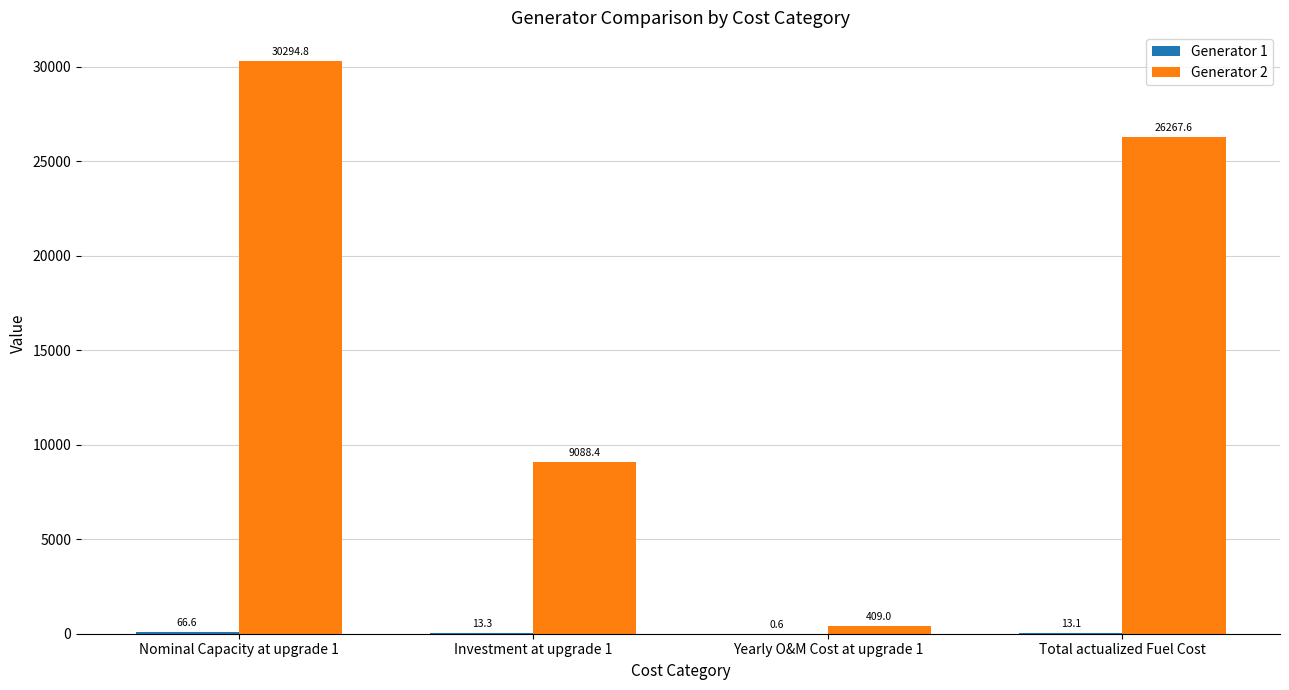

Which series changed the most between Investment at upgrade 1 and Total actualized Fuel Cost?

Generator 2